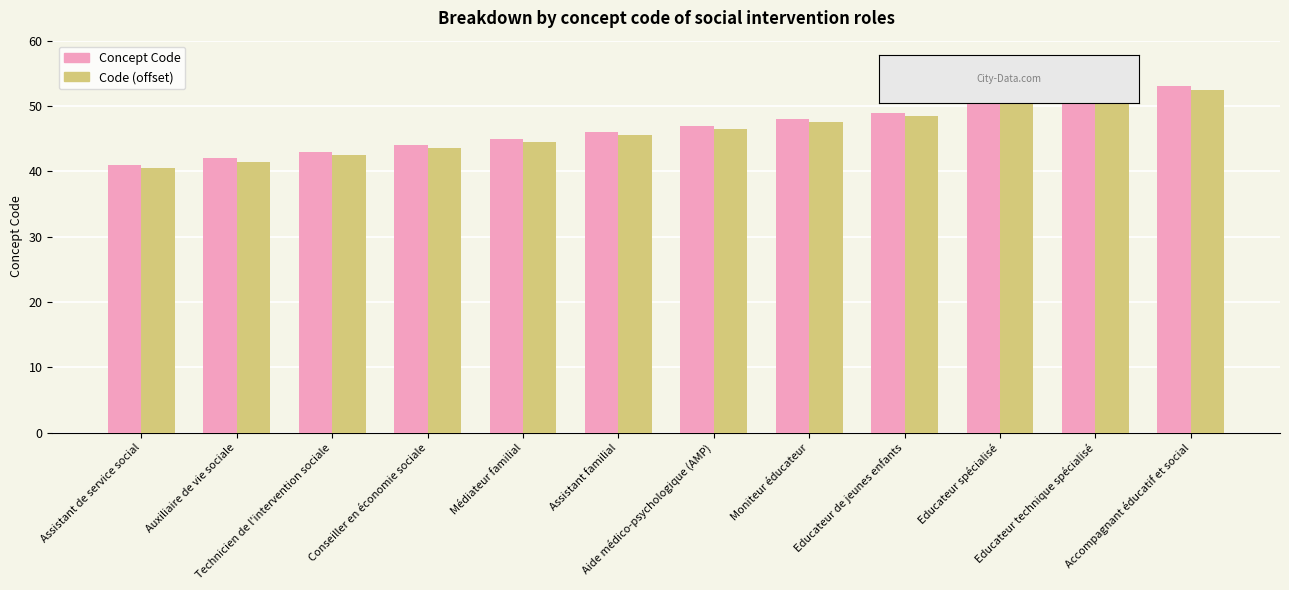

What is the difference between the highest and lowest values at Educateur de jeunes enfants?

0.5